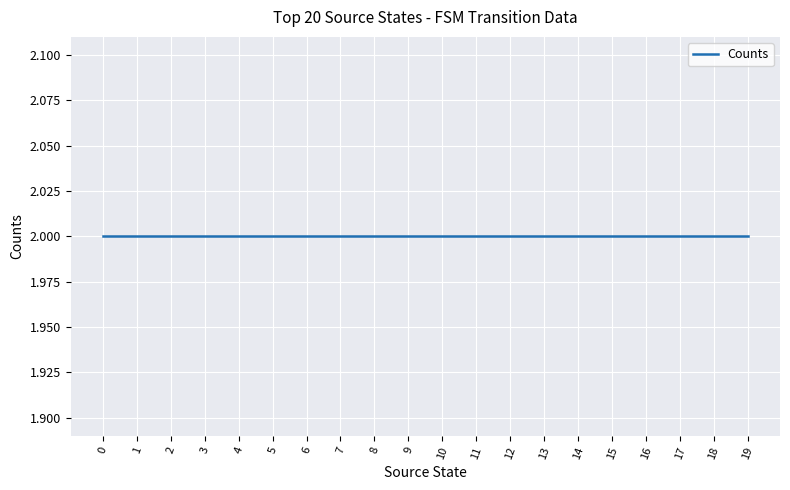

Is this an area chart (filled region under the line)?

No